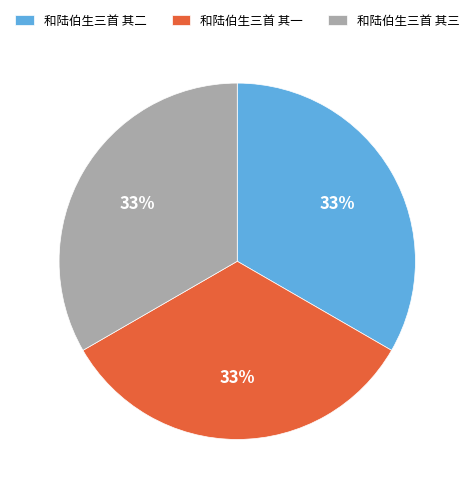

Does any single category account for the majority?

No